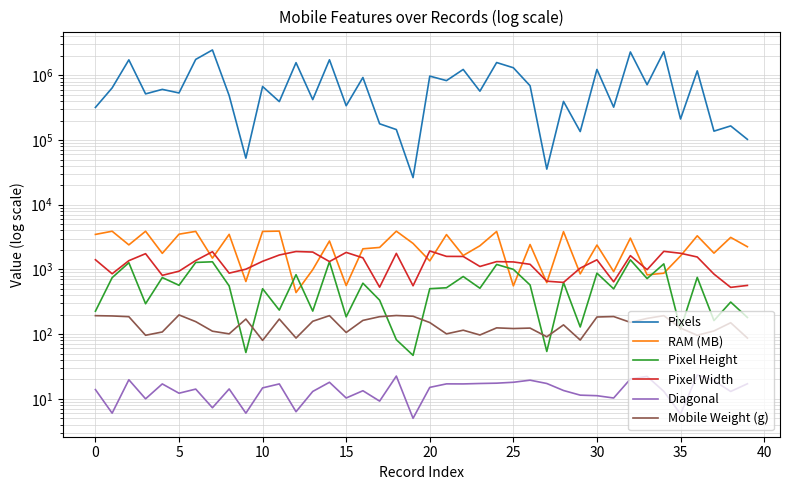

Where is Pixel Height nearest to the value 727?

33